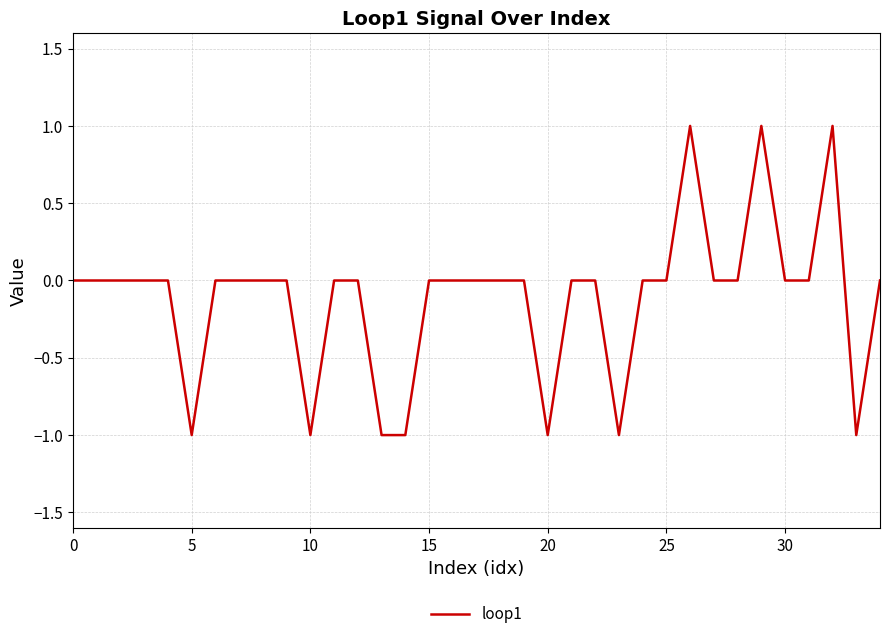

How many lines are shown in the chart?

1